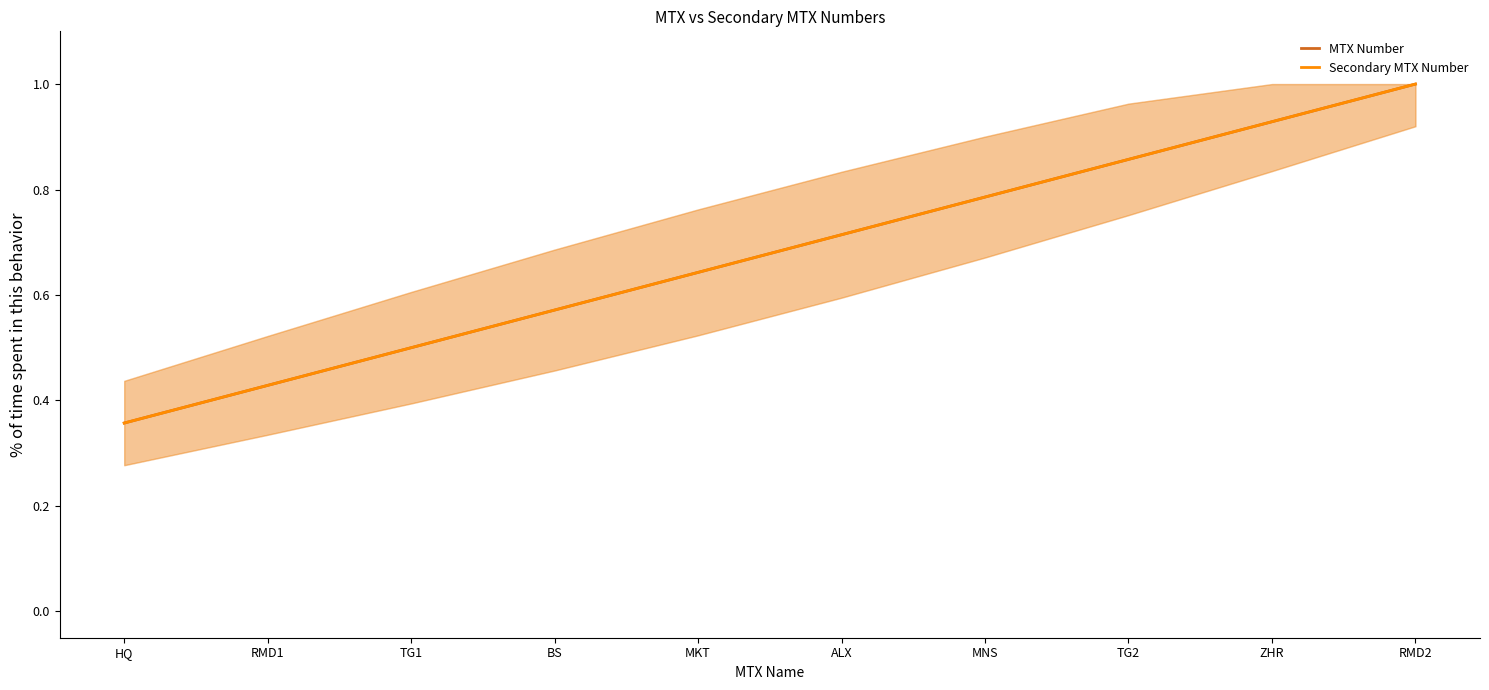

How many data points does each series have?

10